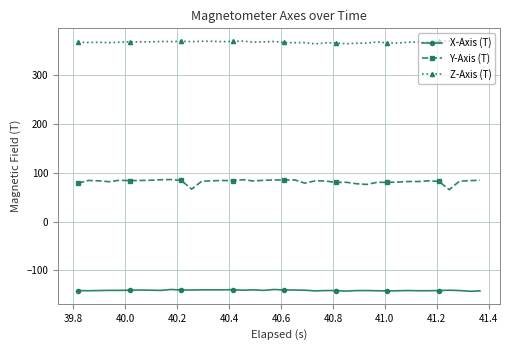

Rank the series by their average value, from highest to lowest.

Z-Axis (T), Y-Axis (T), X-Axis (T)